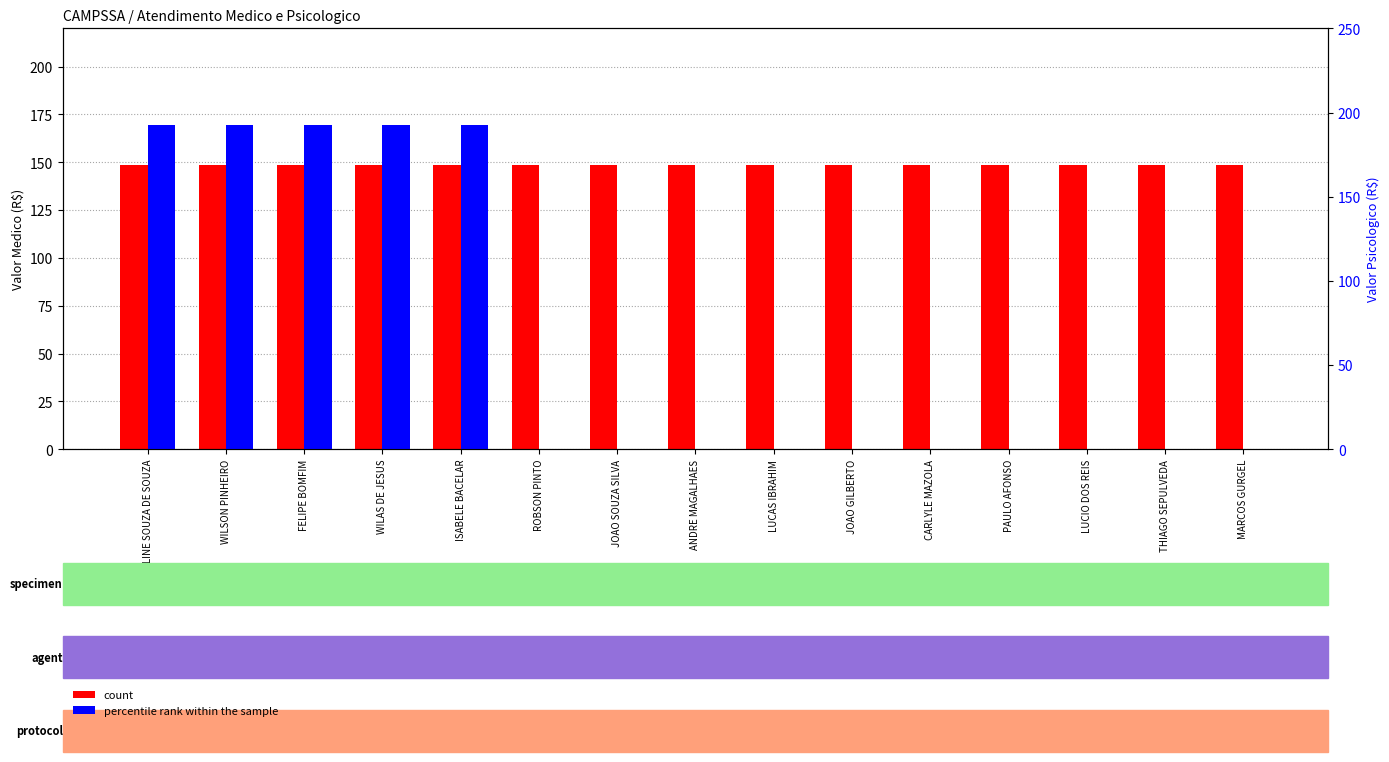

What is the label of the 4th bar from the left?

WILAS DE JESUS